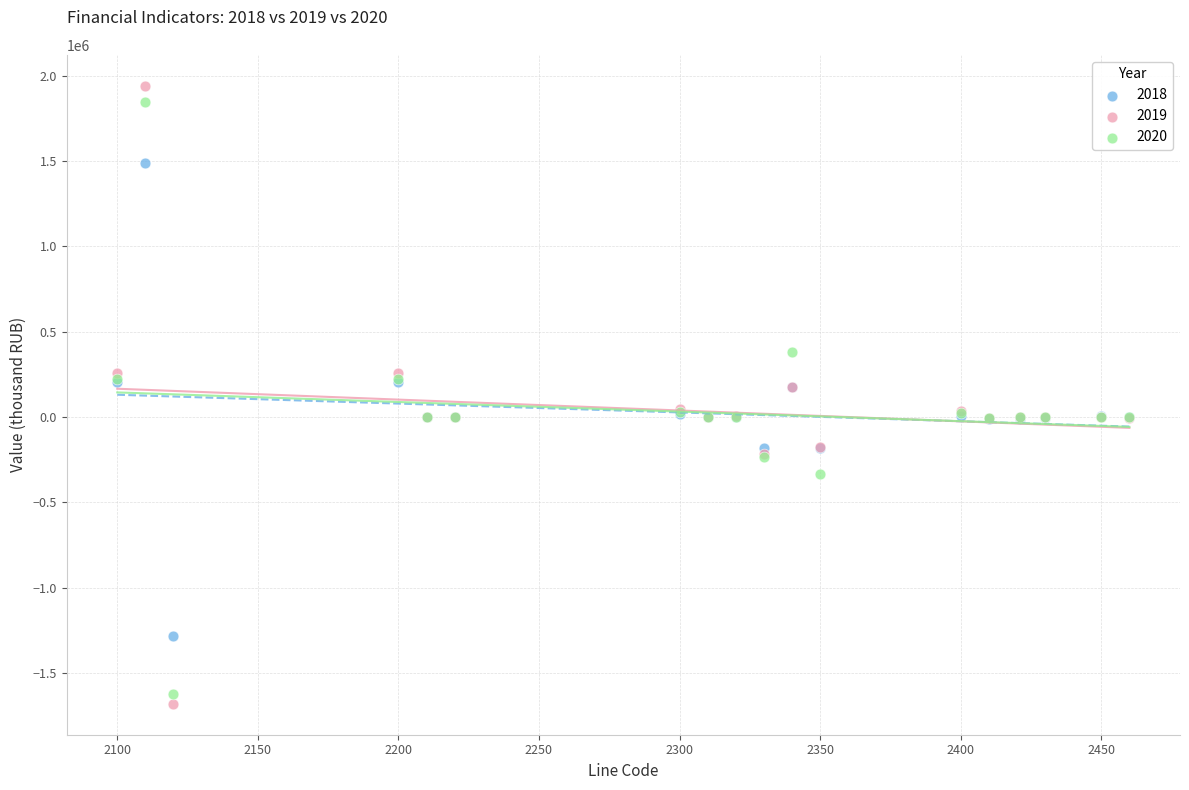

What are all the series names shown in the legend?

2018, 2019, 2020